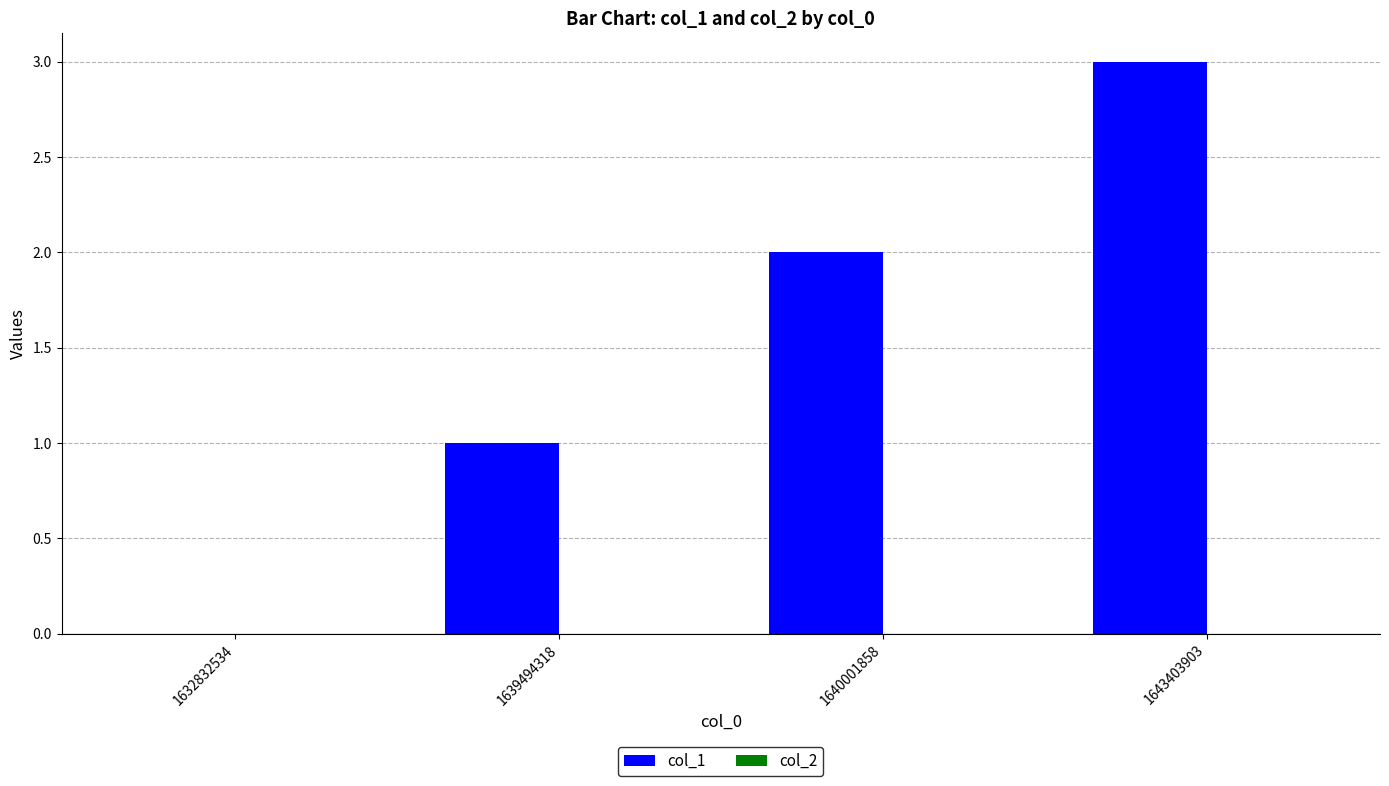

Is it true that the value at 1643403903 is 3?

True